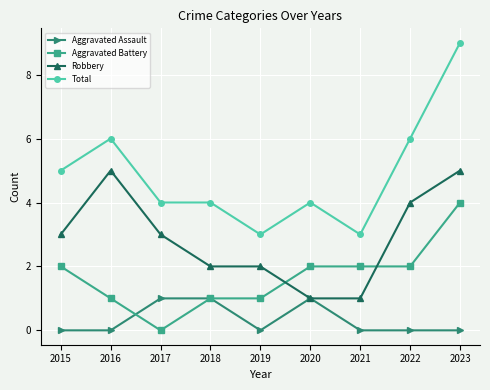

How many lines are shown in the chart?

4